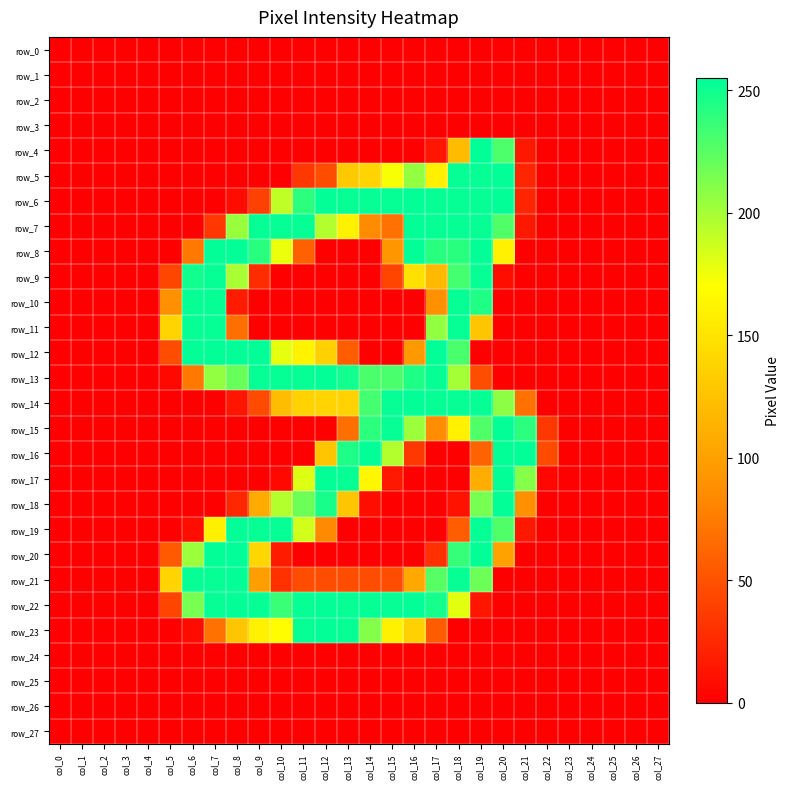

How many values in the row_13 series are below 47?

14